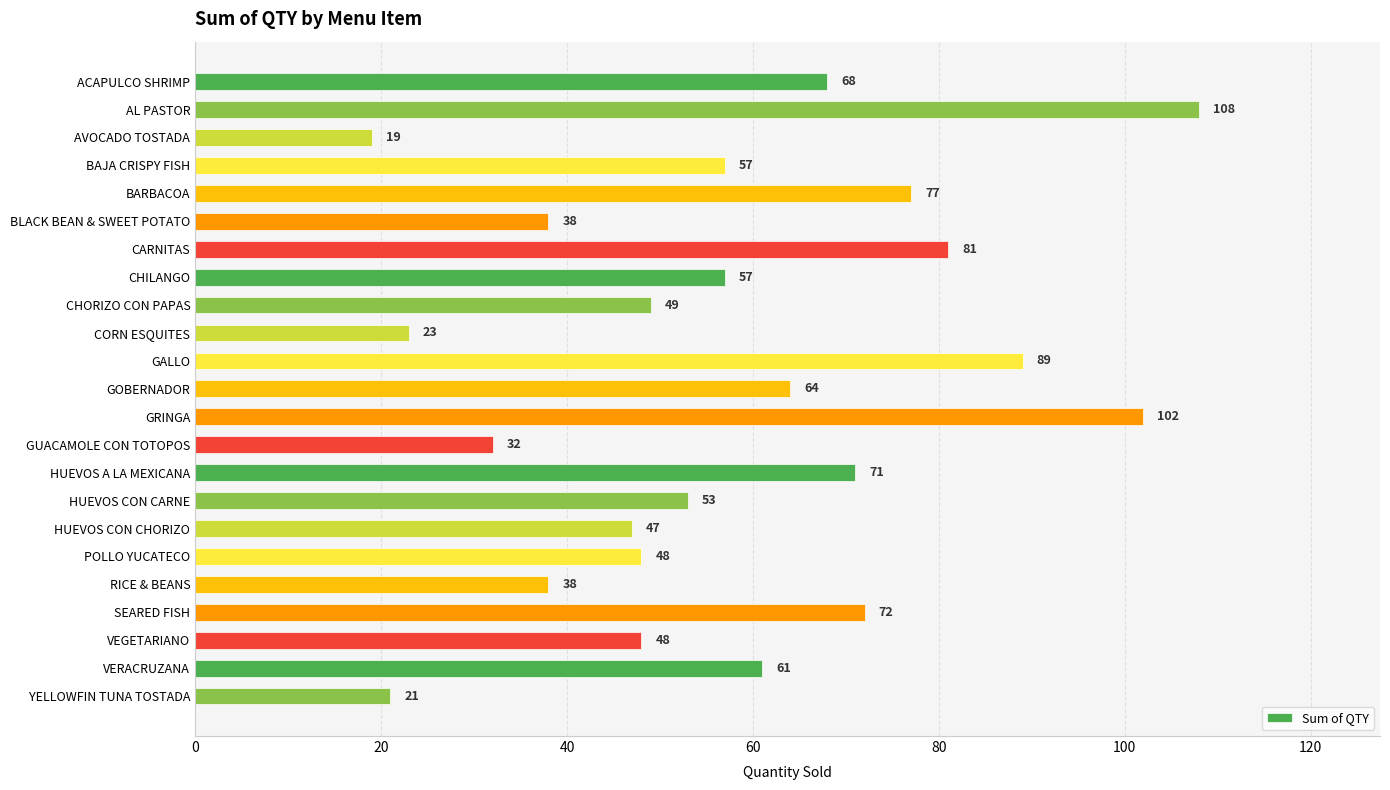

What is the average value?

58